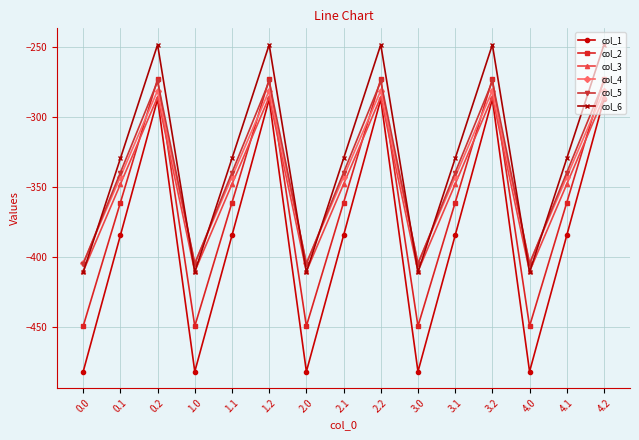

What is the spread (max minus min) of values at 1.0?

77.6